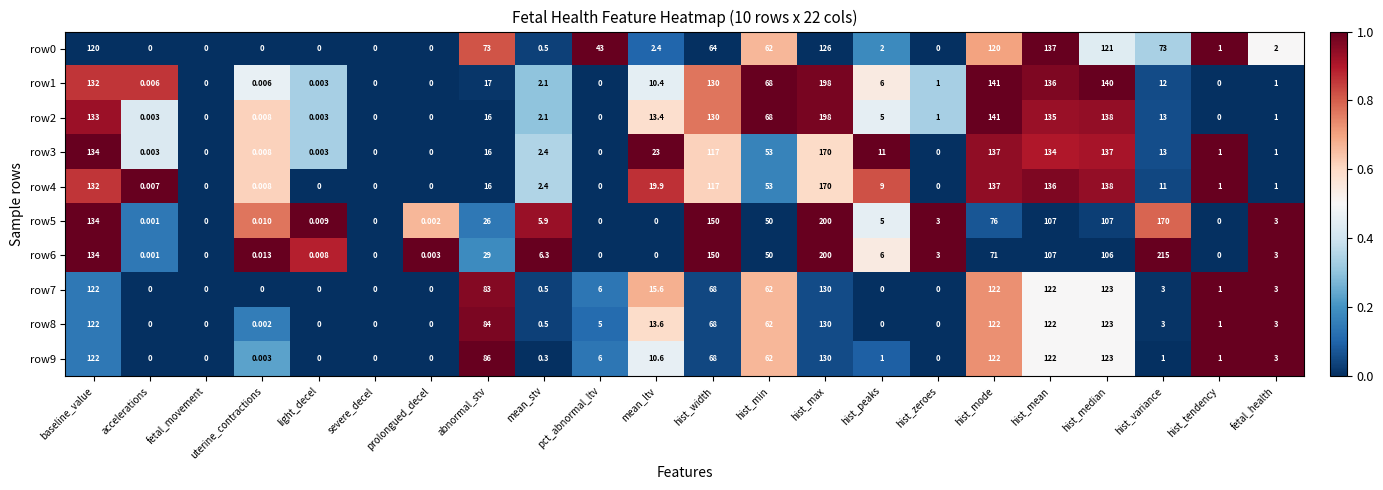

Is the value of row0 at fetal_movement greater than the value of row4 at hist_min?

No